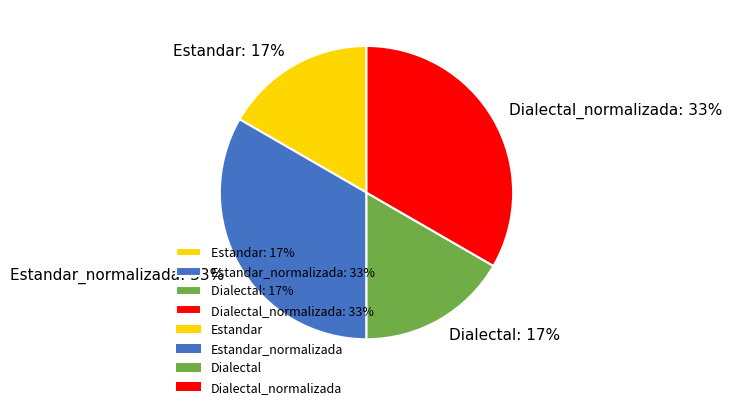

Is there a majority slice in this chart?

No